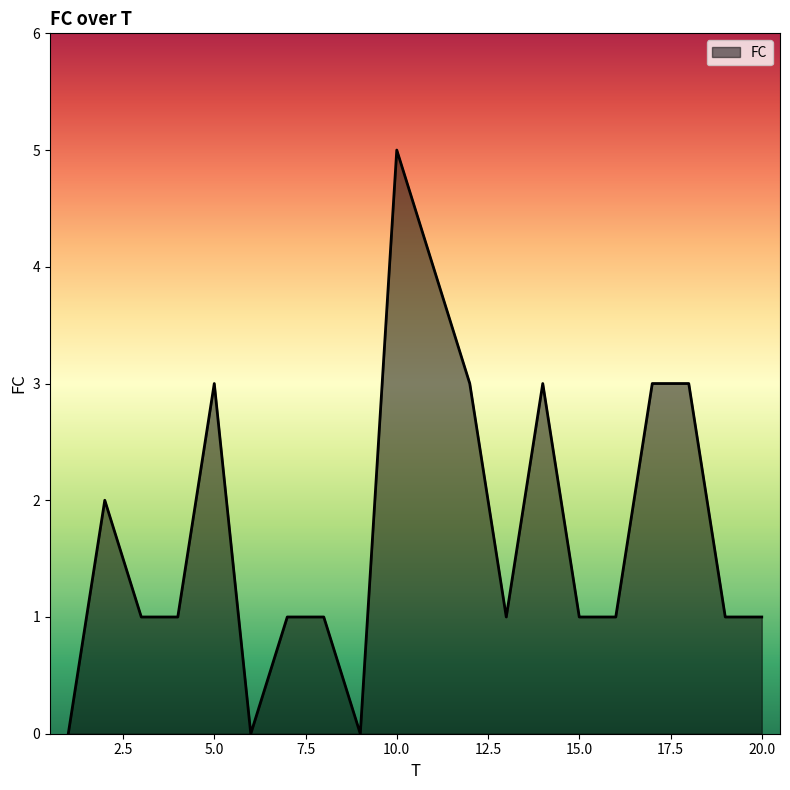

What is the average value?

2